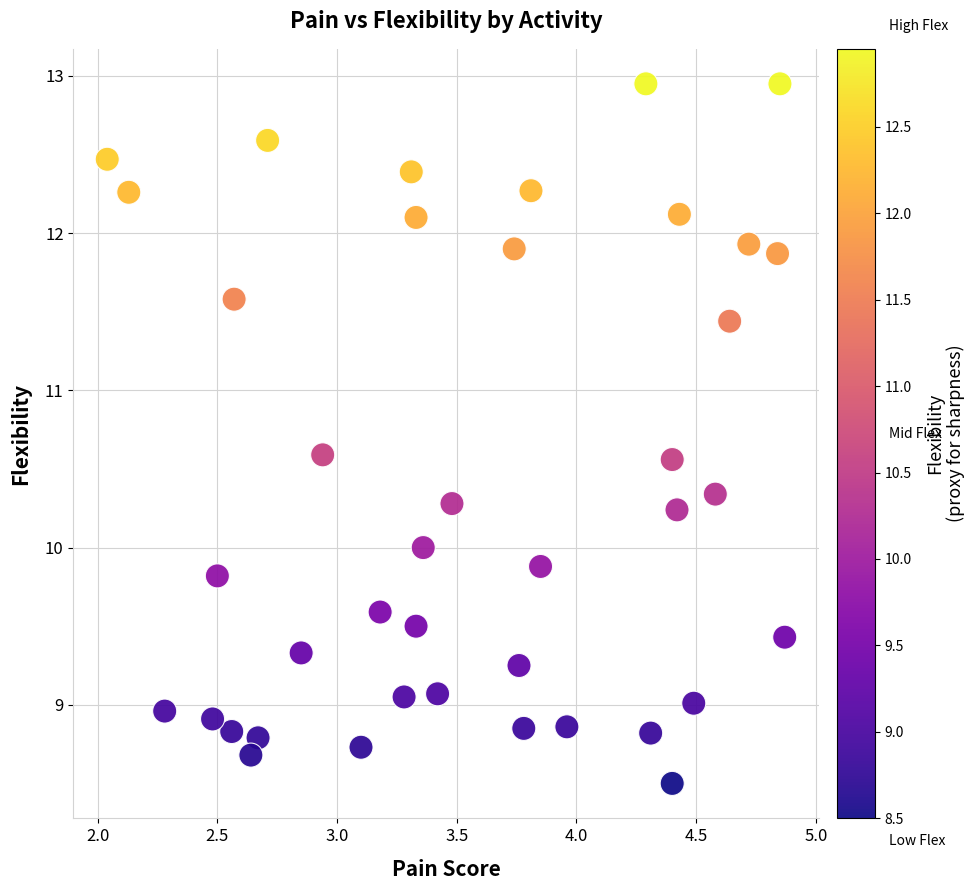

What is the range of X values (max minus min)?

2.8